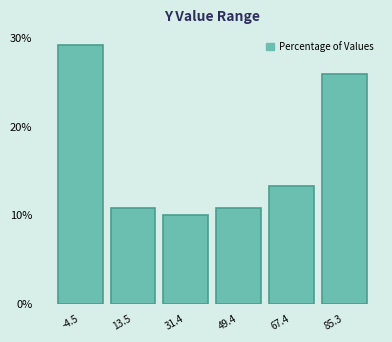

Reading left to right, list all the values displayed in this chart.

-4.5=29.2	13.5=10.8	31.4=10.0	49.4=10.8	67.4=13.3	85.3=25.8